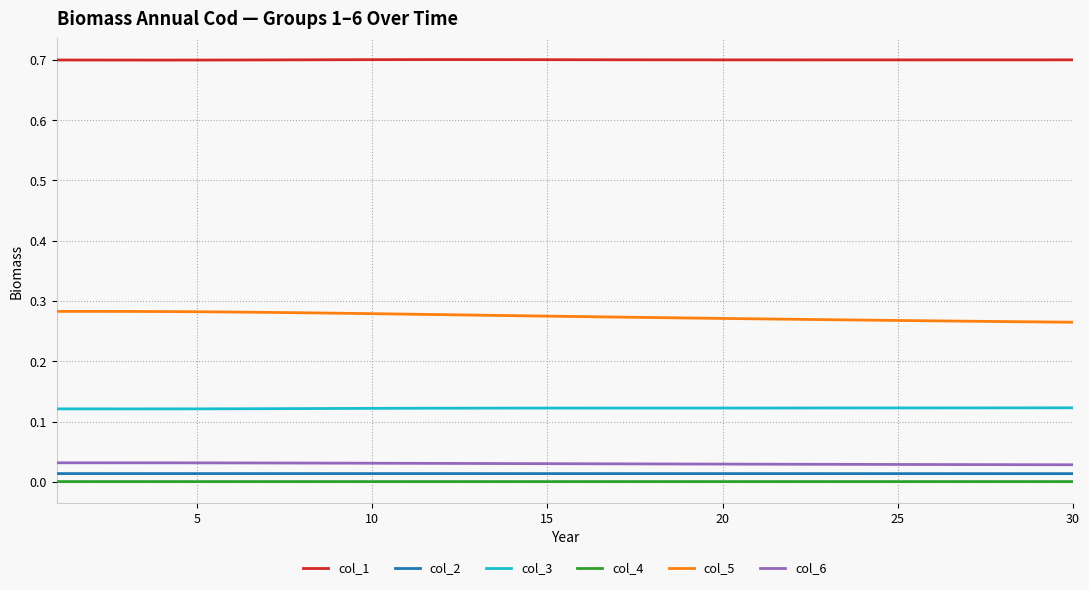

Rank the series by their maximum value, from lowest to highest.

col_4, col_2, col_6, col_3, col_5, col_1